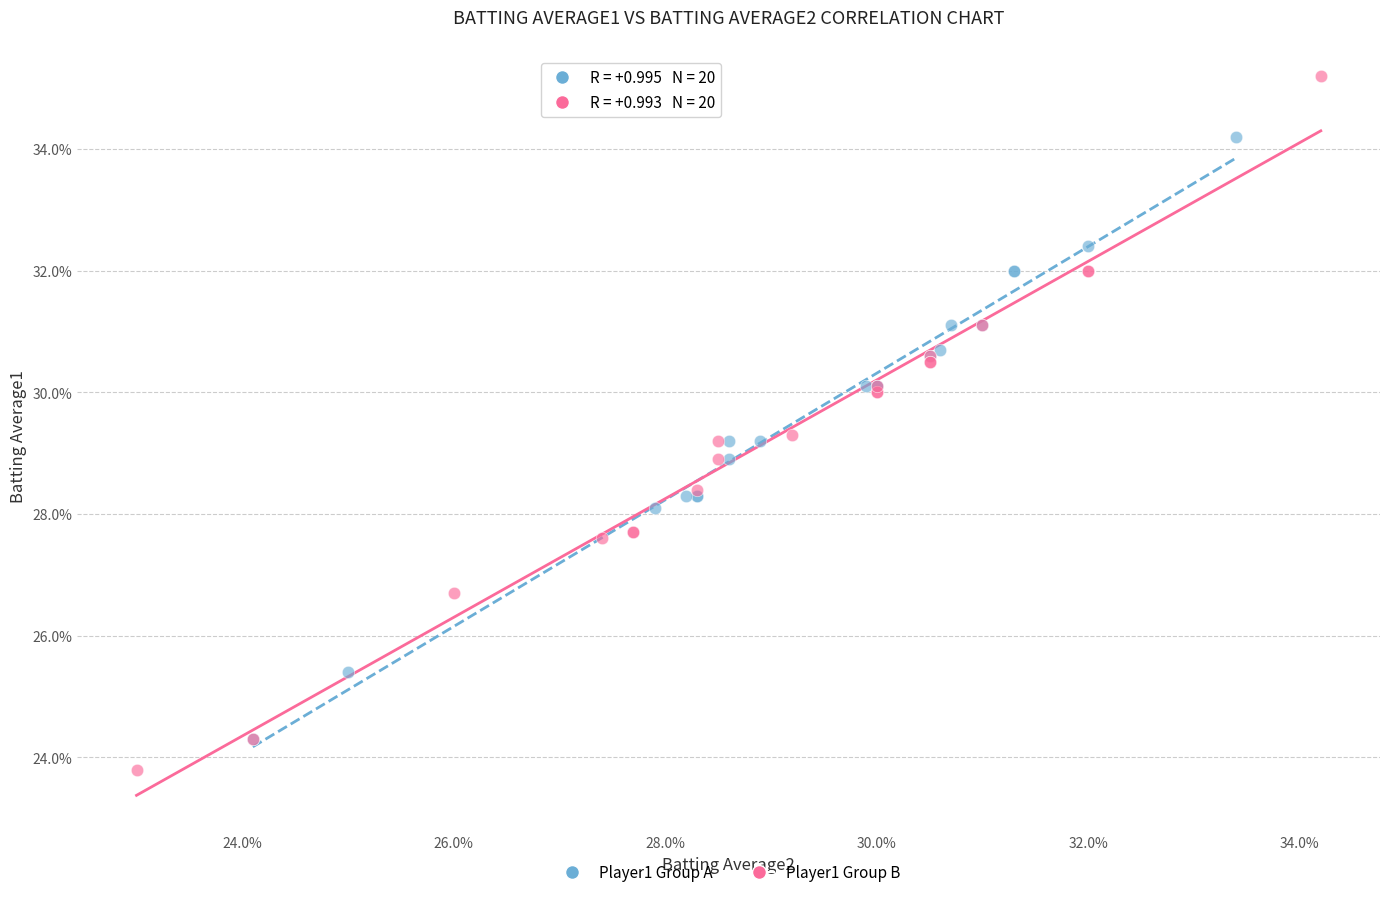

Which series contains the lowest Y value?

Player1 Group B